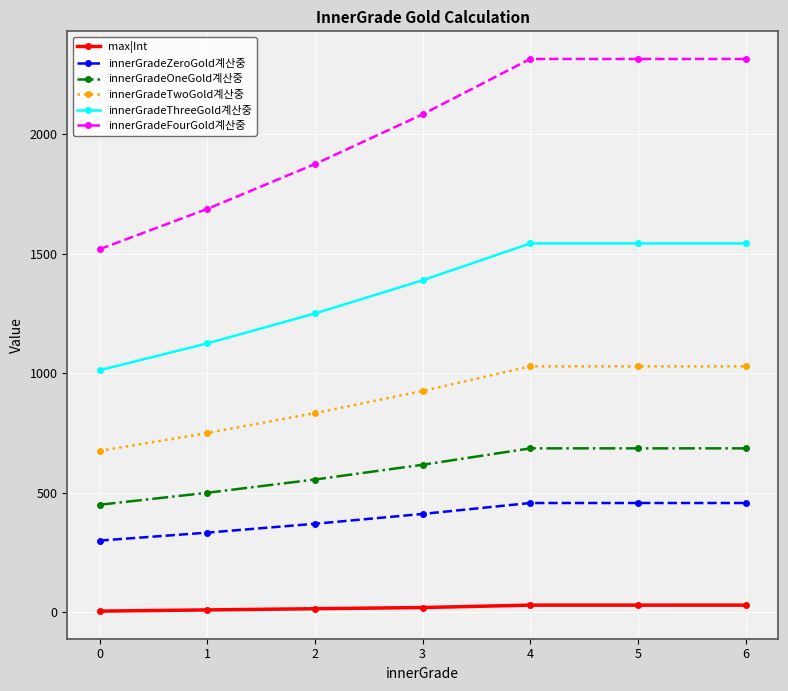

True or false: innerGradeThreeGold계산중 and max|Int intersect in this chart.

False